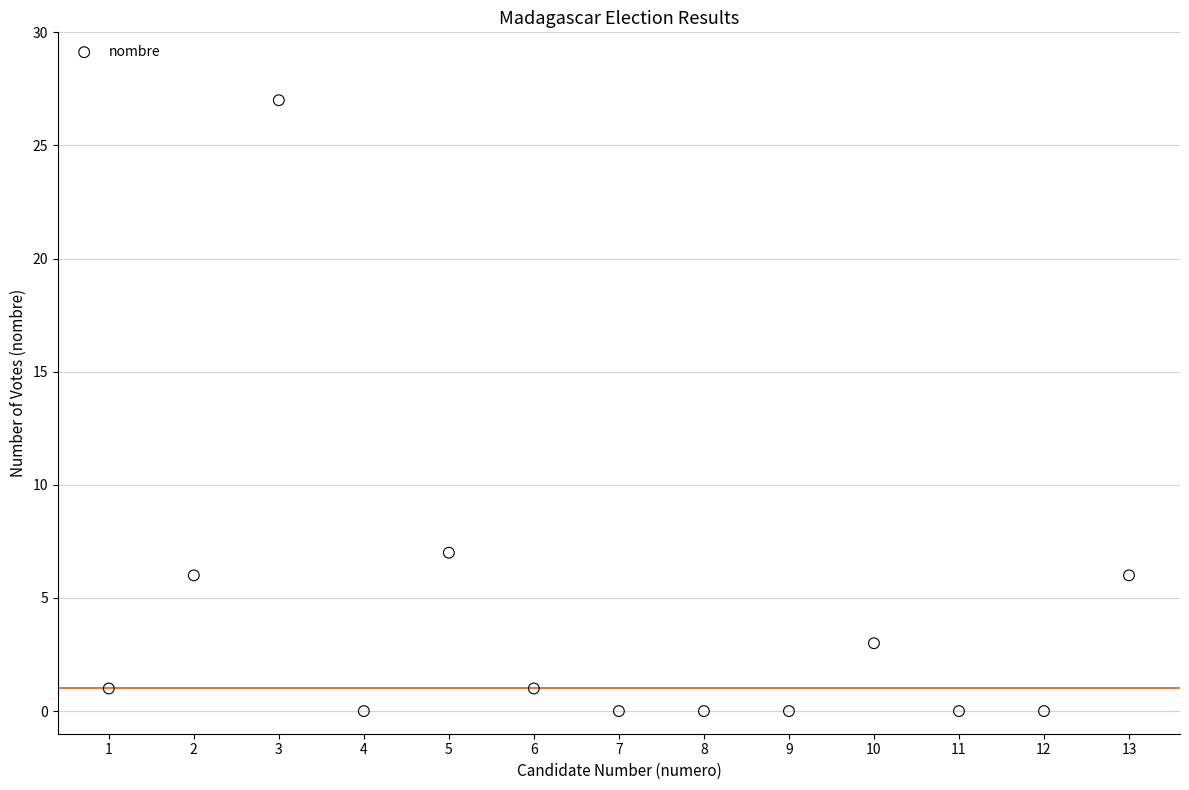

What is the range of X values (max minus min)?

12